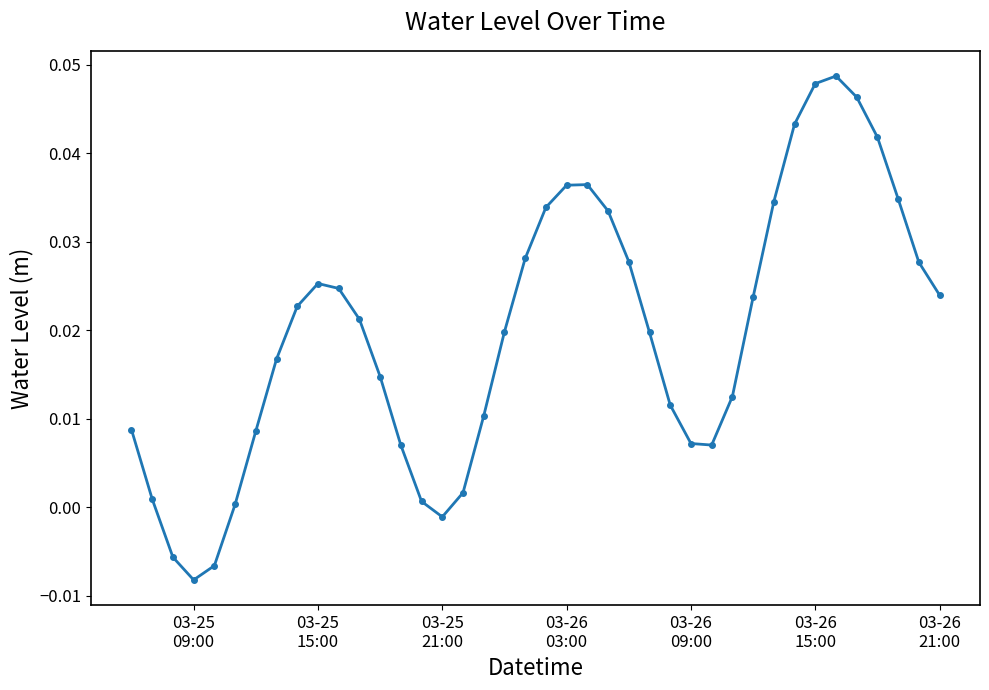

How many negative values are there?

4